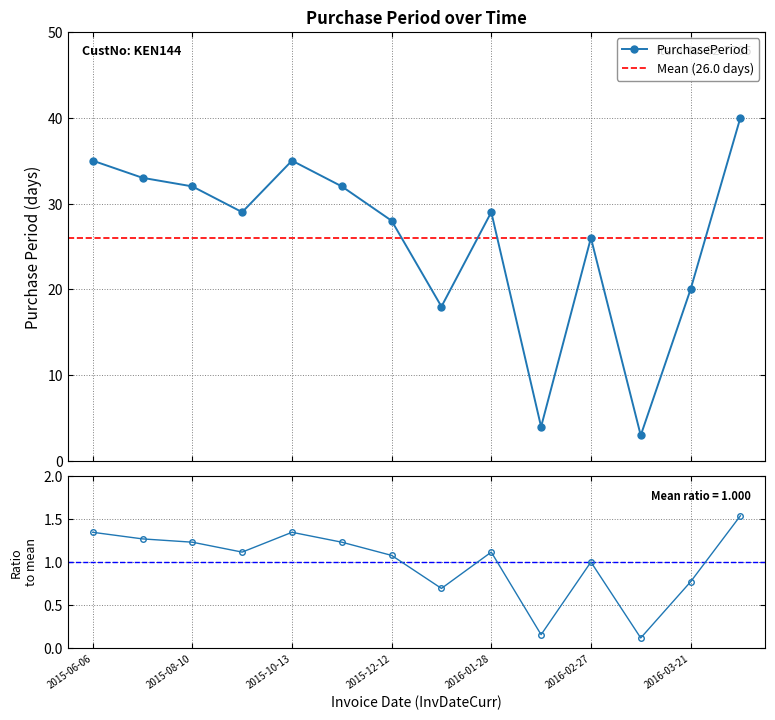

At which label is the value closest to 21?

2016-03-21